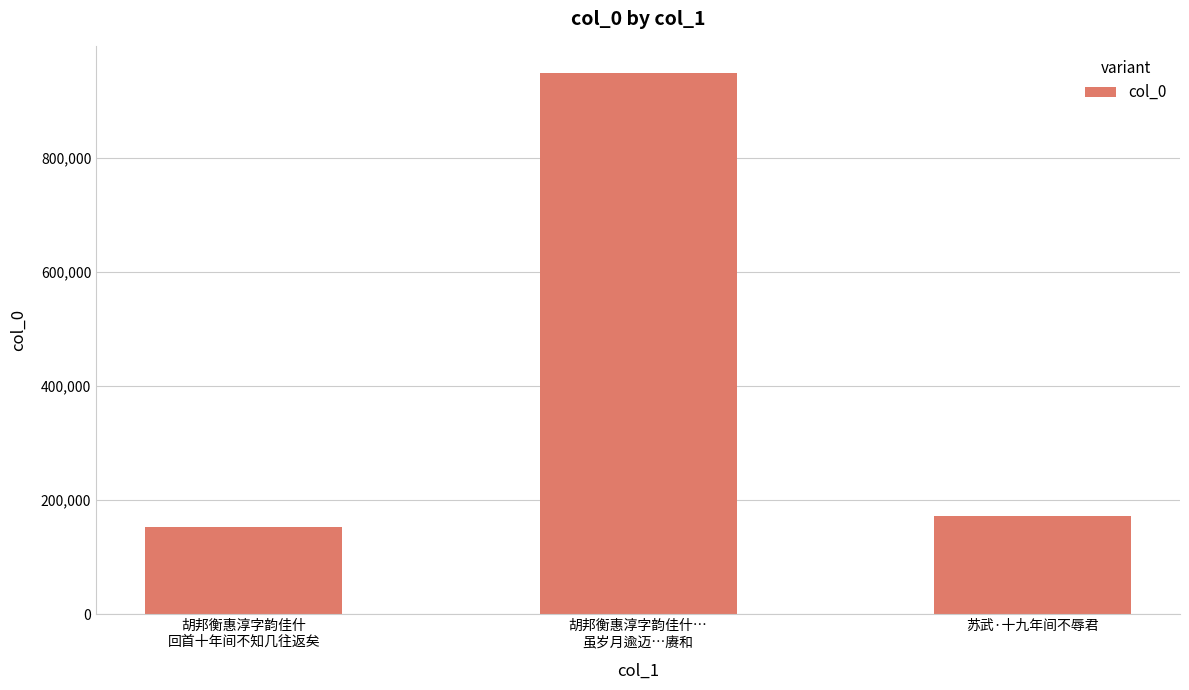

True or false: the data shows 152433 at 胡邦衡惠淳字韵佳什
回首十年间不知几往返矣.

True